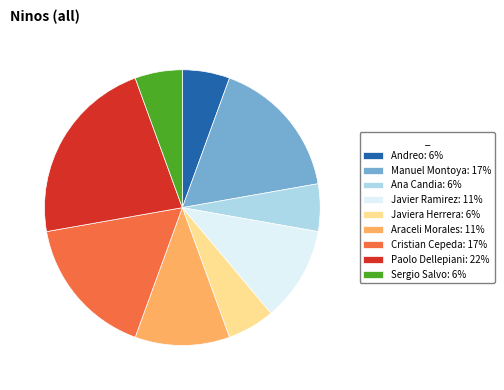

What is the largest slice in the pie chart?

Paolo Dellepiani: 22%